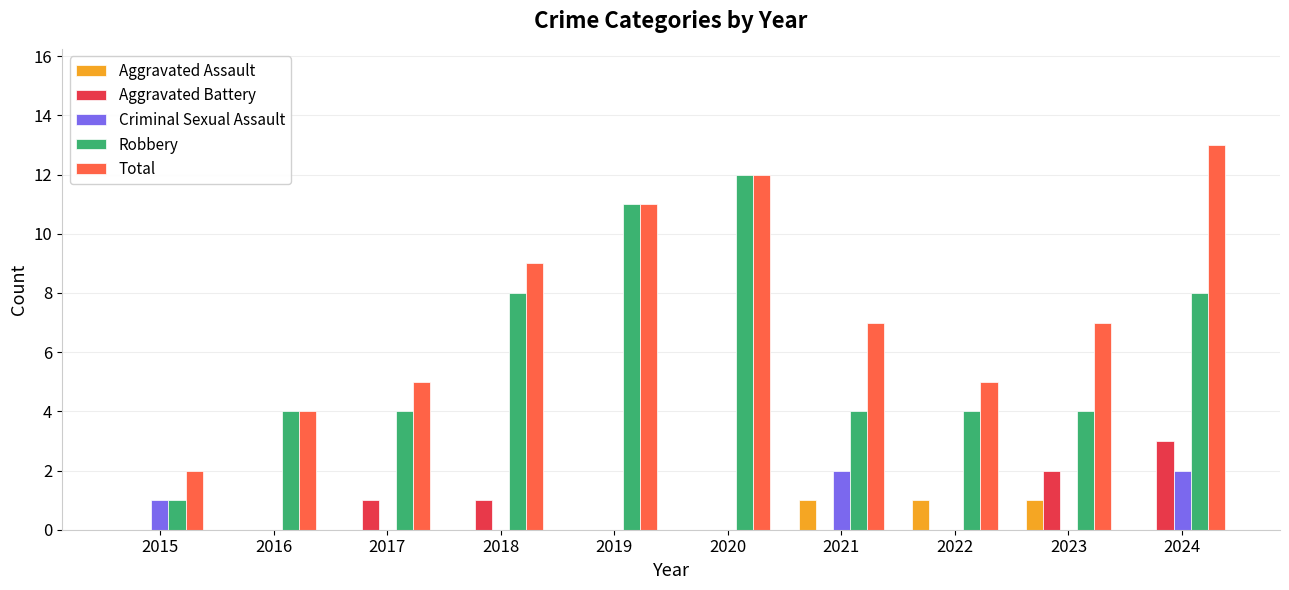

Reading left to right, list all the values displayed in this chart.

Aggravated Assault: 0	0	0	0	0	0	1	1	1	0
Aggravated Battery: 0	0	1	1	0	0	0	0	2	3
Criminal Sexual Assault: 1	0	0	0	0	0	2	0	0	2
Robbery: 1	4	4	8	11	12	4	4	4	8
Total: 2	4	5	9	11	12	7	5	7	13